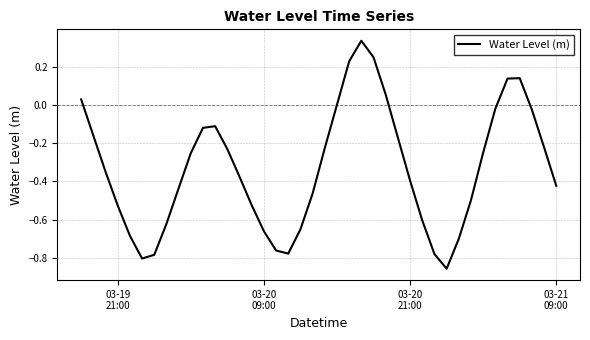

What is the difference between the maximum and minimum values?

1.2